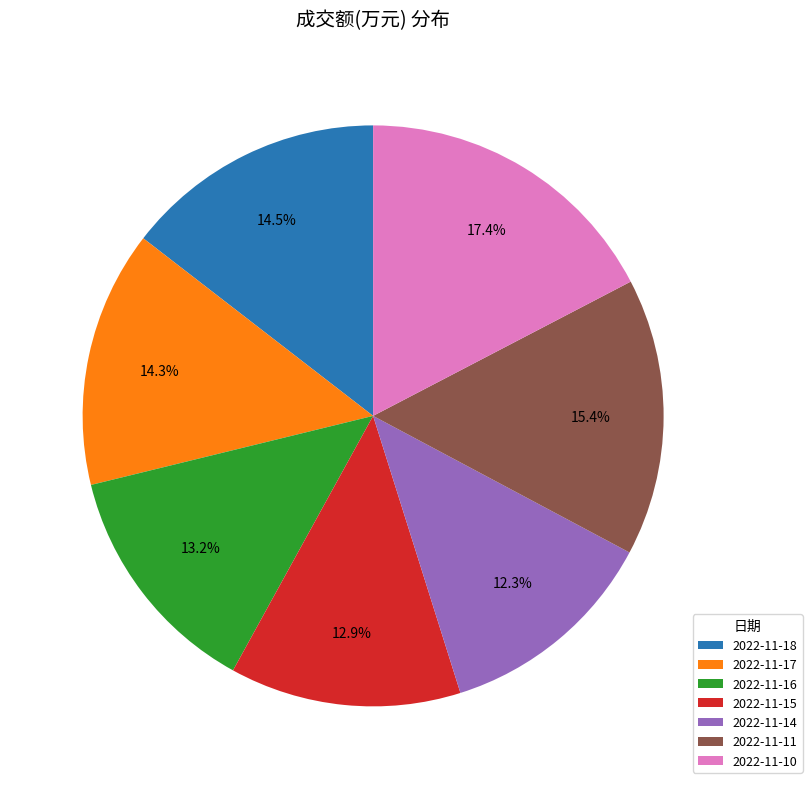

Count the number of slices in the pie.

7